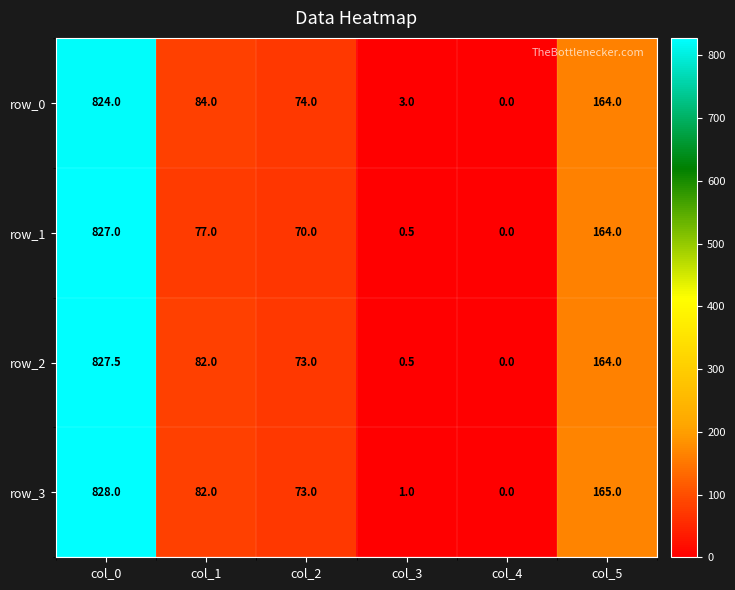

What is the difference between the maximum and minimum values in the row_0 series?

824.0